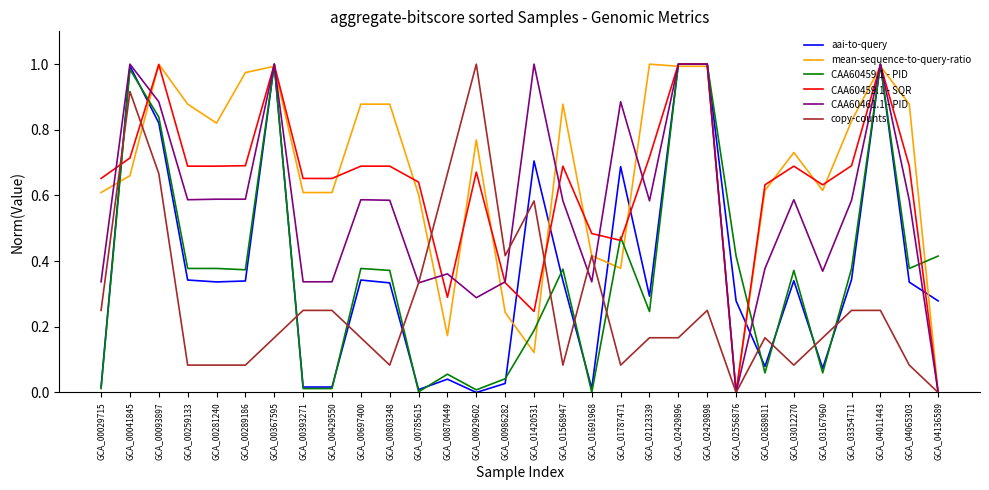

Count the number of categories in the chart.

30